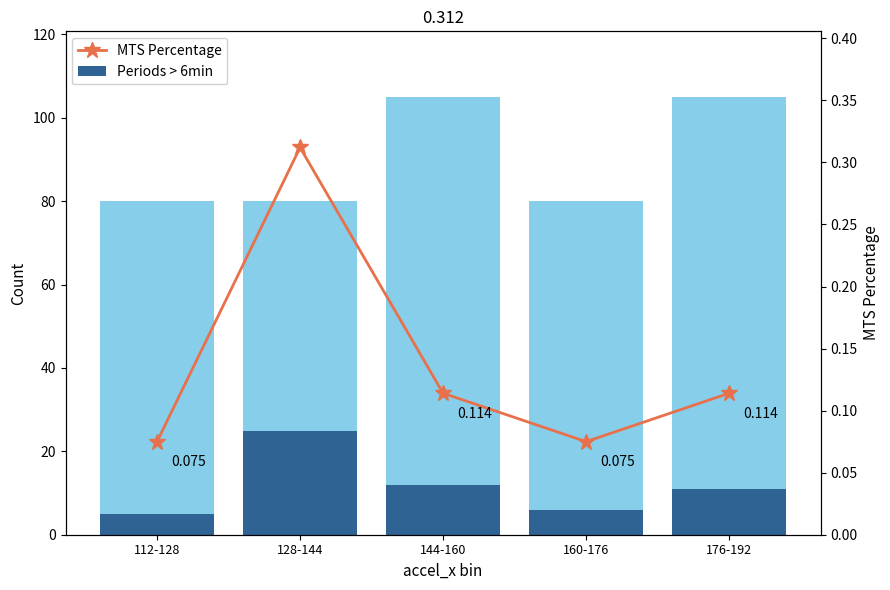

How many values in the Periods > 6min series are below 11?

2